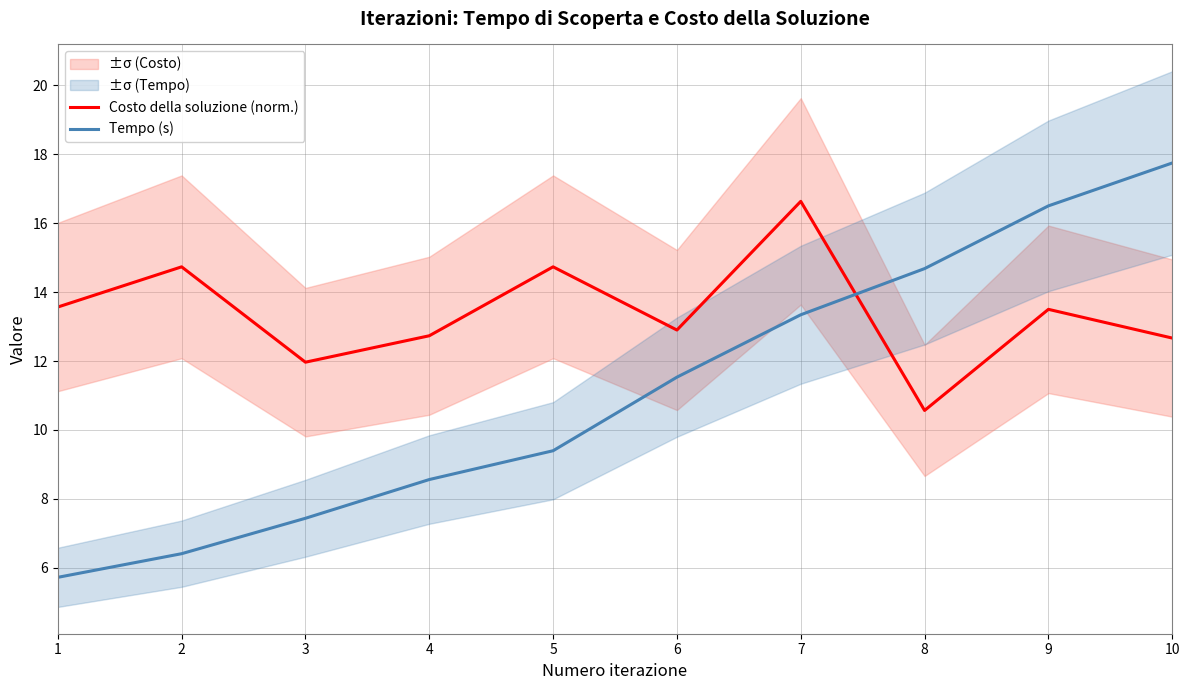

At which category is the sum across all series the highest?

10